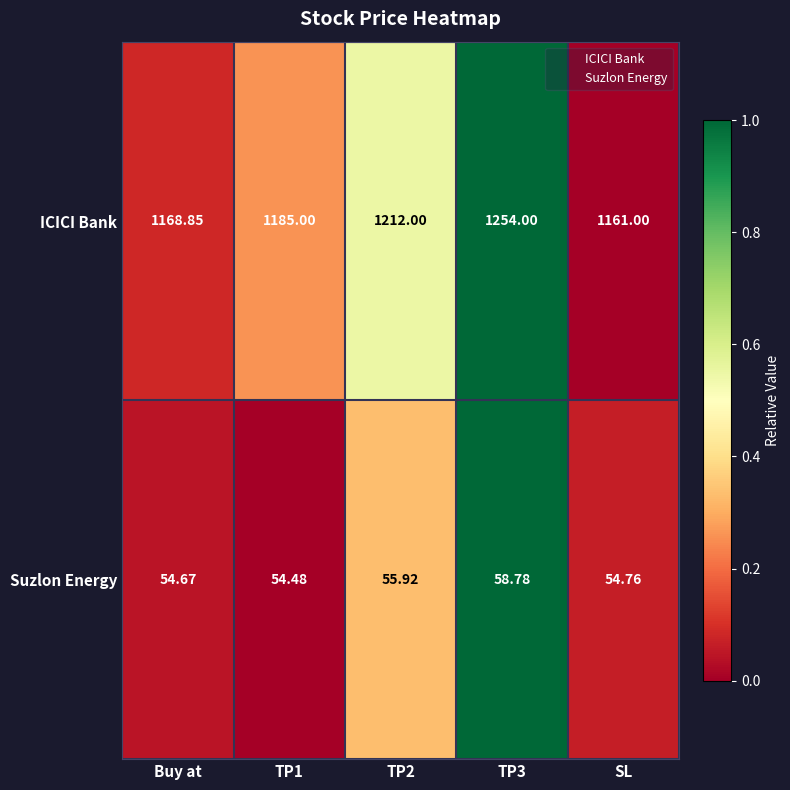

What is the difference between the highest and lowest values at TP1?

1130.5